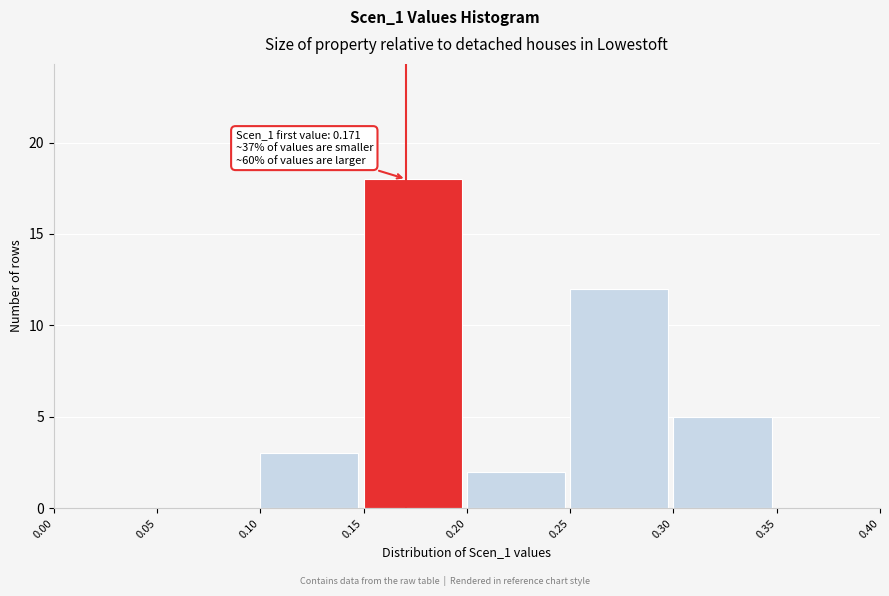

Which range on the x-axis has the tallest bar?

0.15 to 0.20